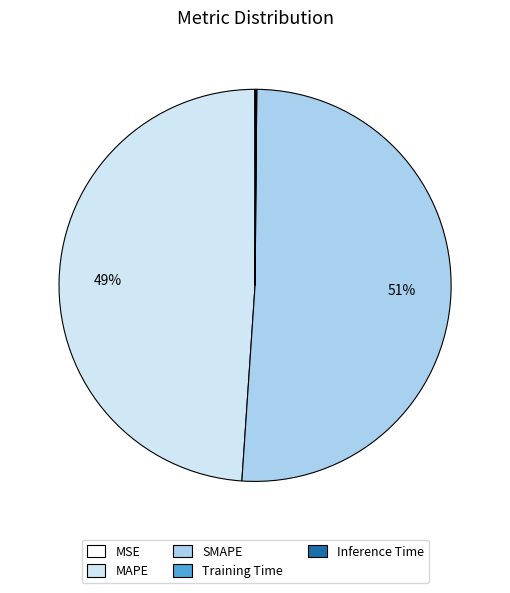

Which category has the biggest portion of the pie?

SMAPE